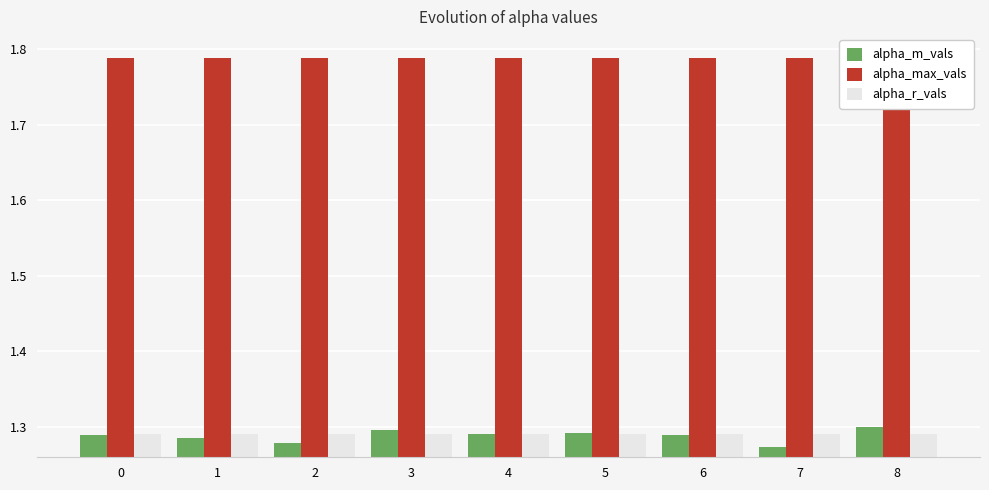

How many distinct data groups are displayed?

3